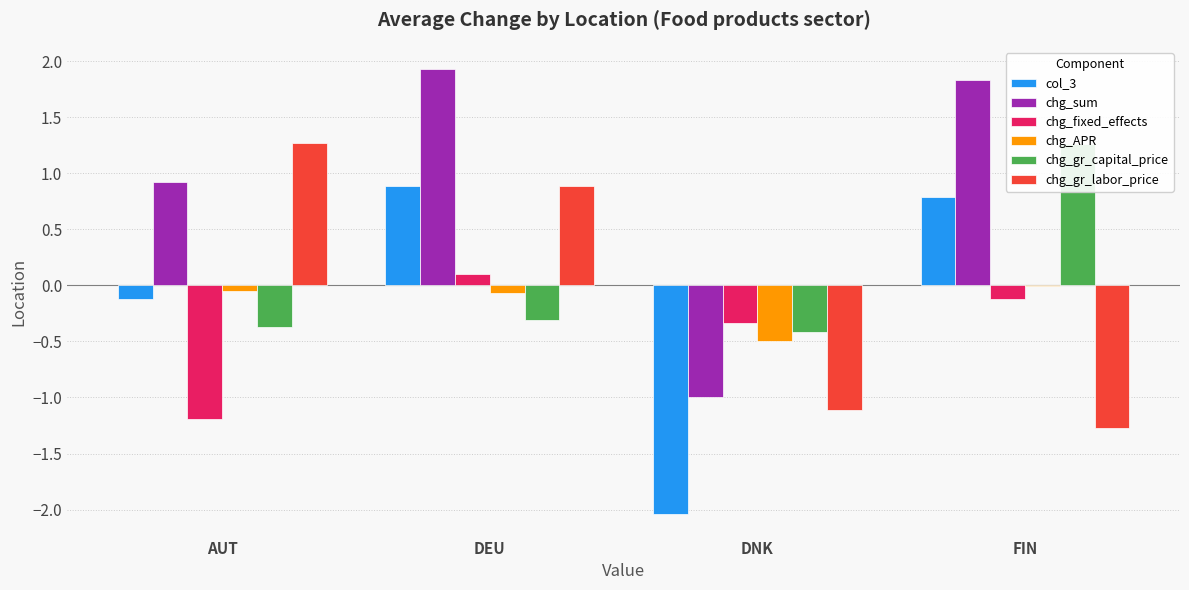

Which category has the highest value in the chg_gr_capital_price series?

FIN